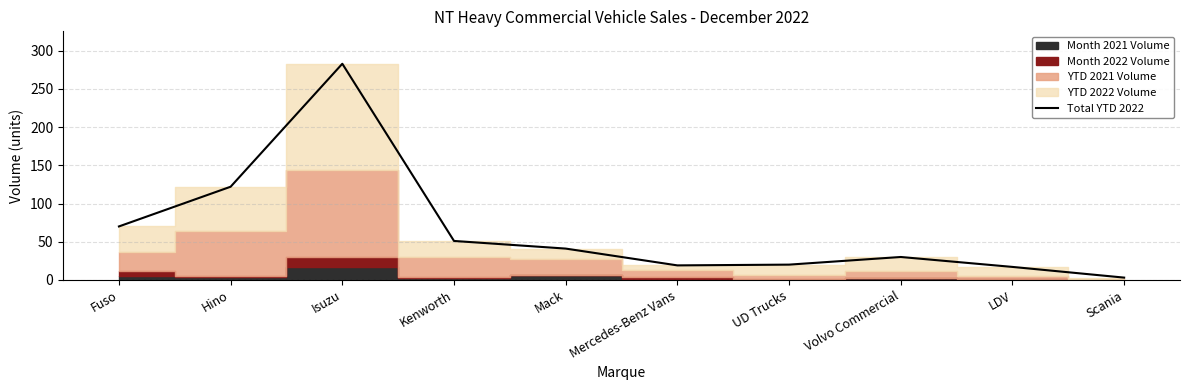

At which category does the data reach its first local valley?

Mercedes-Benz Vans